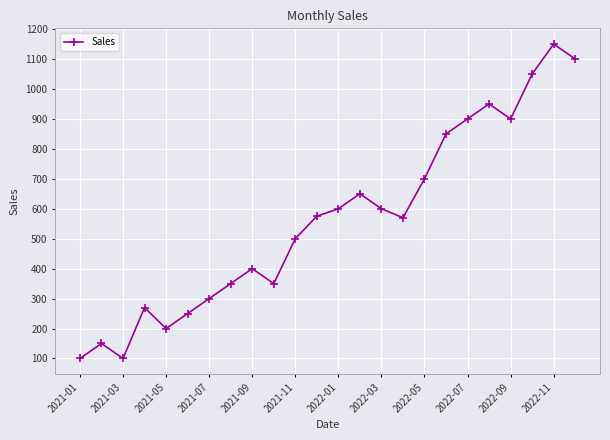

What is the difference between the second highest and minimum values?

1000